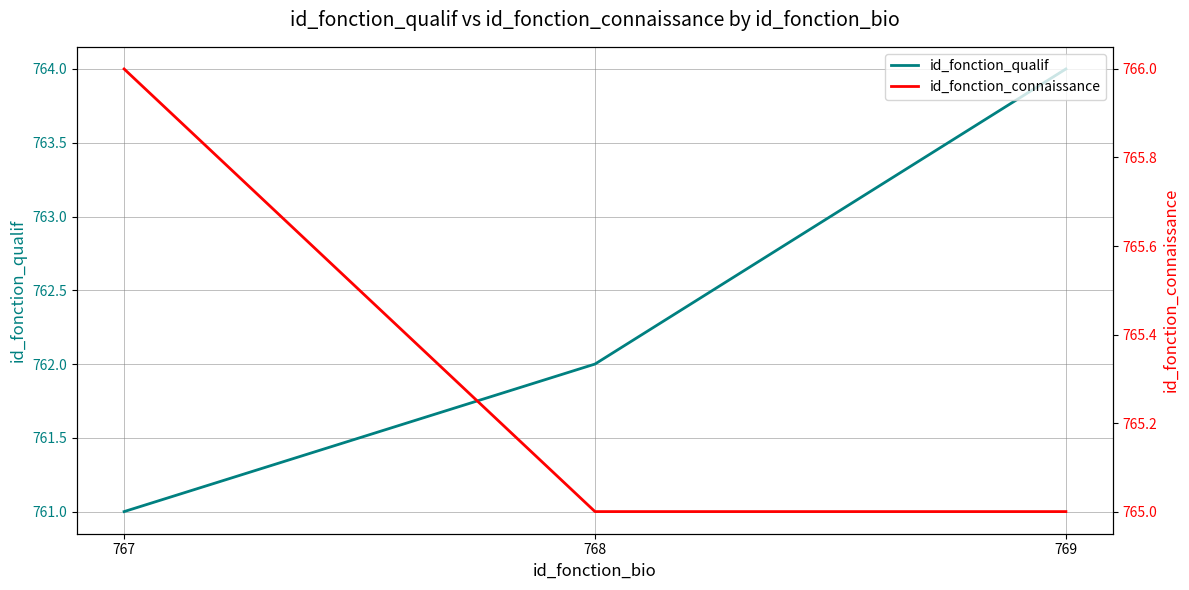

Reading left to right, what are all the values shown in this chart?

id_fonction_qualif: 761	762	764
id_fonction_connaissance: 766	765	765